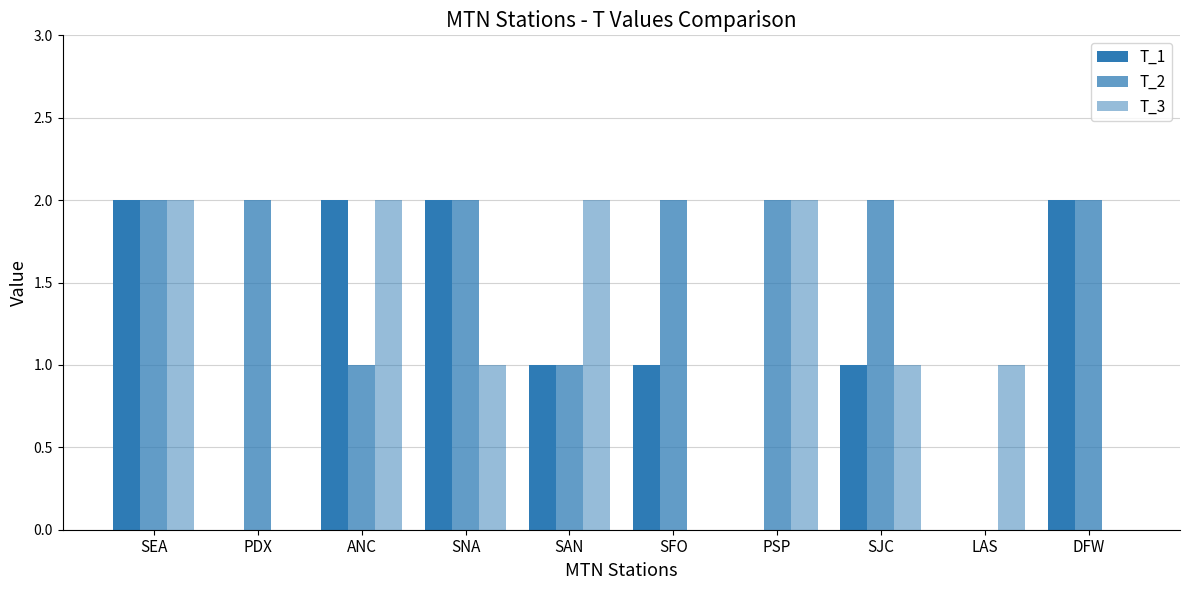

Rank the series at LAS from highest to lowest value.

T_3, T_1, T_2